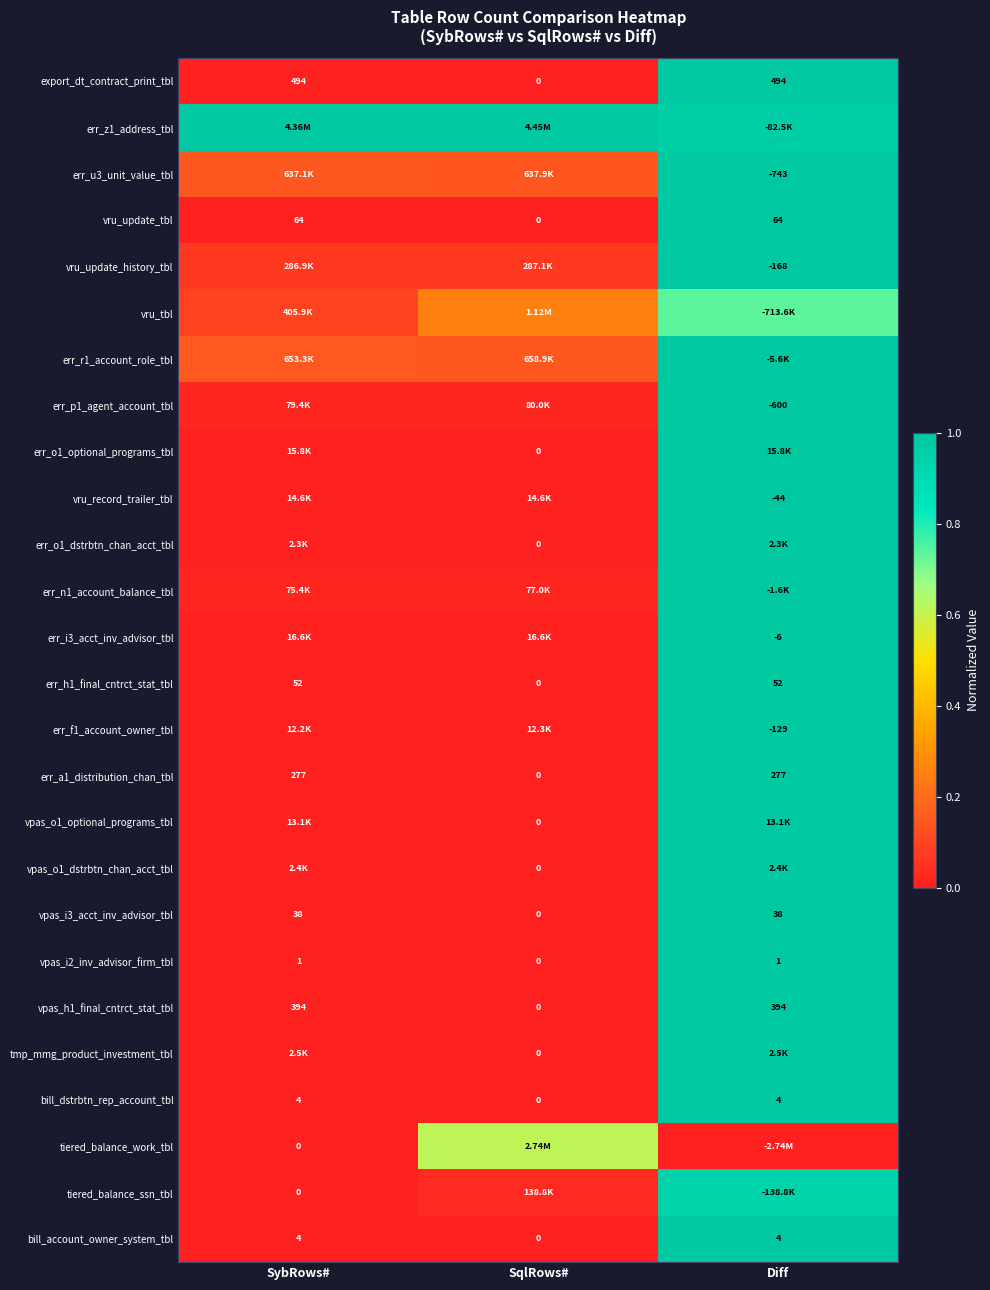

Which category has the highest value in the vpas_o1_dstrbtn_chan_acct_tbl series?

Diff